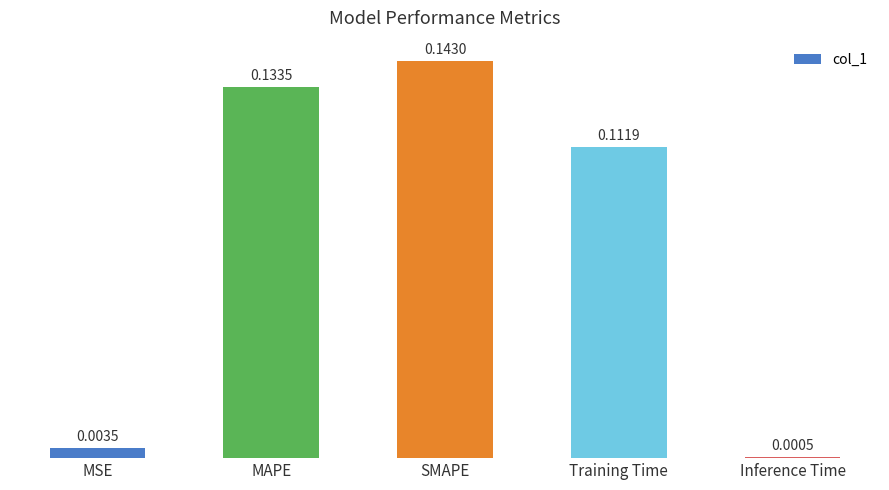

Are the bars grouped side by side (vs. stacked)?

No